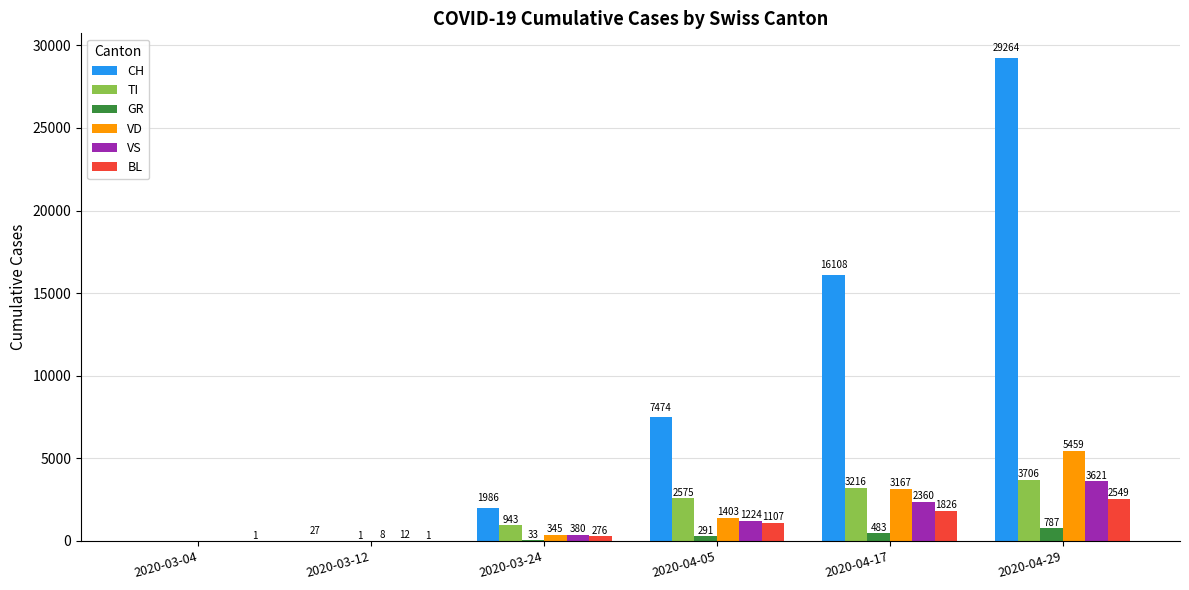

Read the VD value at 2020-04-29, to the nearest 10.

5460